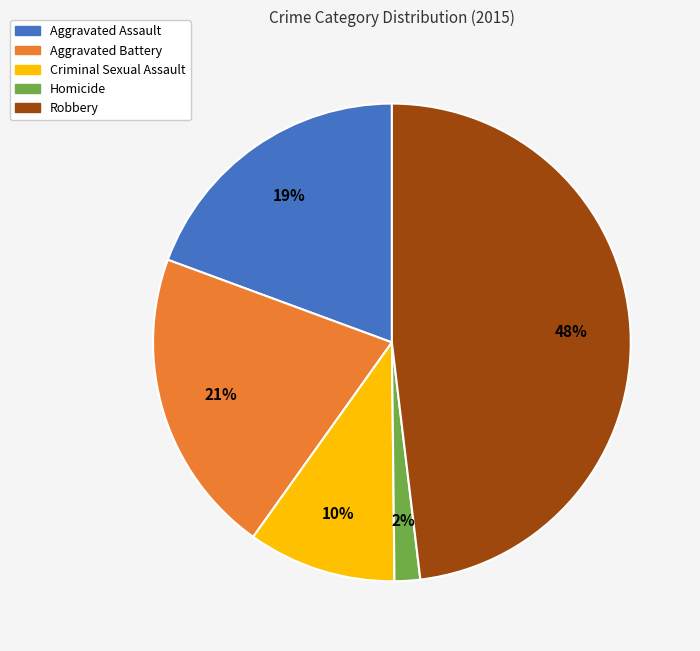

Does Aggravated Assault account for over 50% of the chart?

No